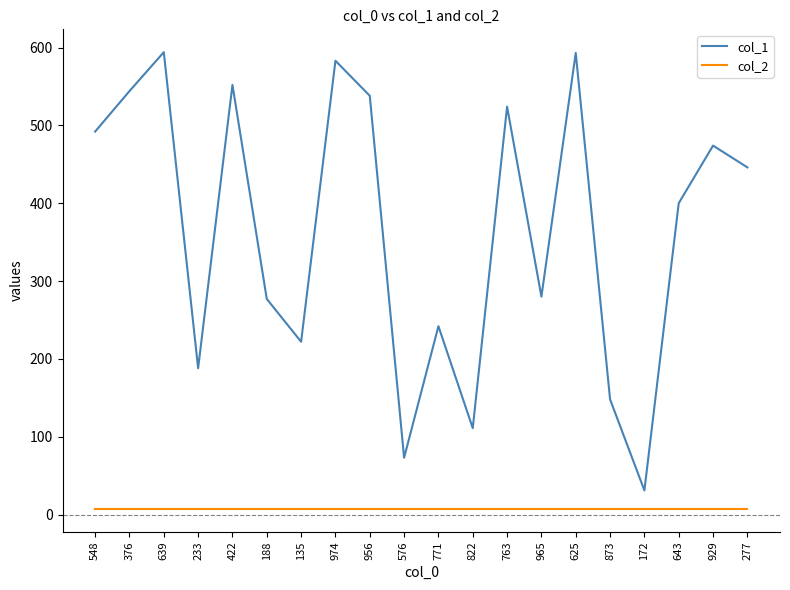

What position from the left is 965?

14